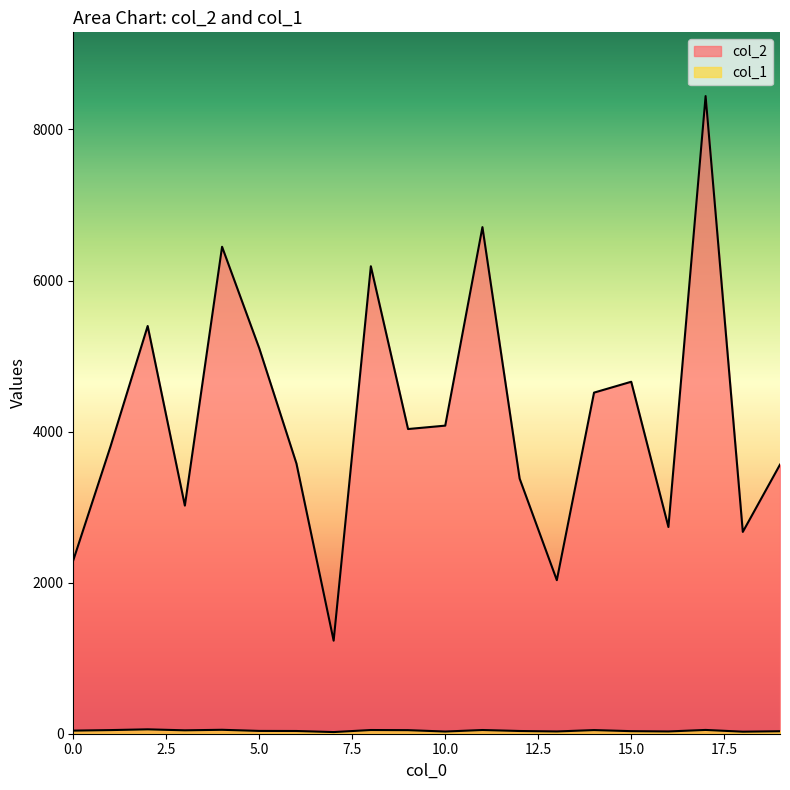

True or false: col_2 has a value of 1618 at 7.

False